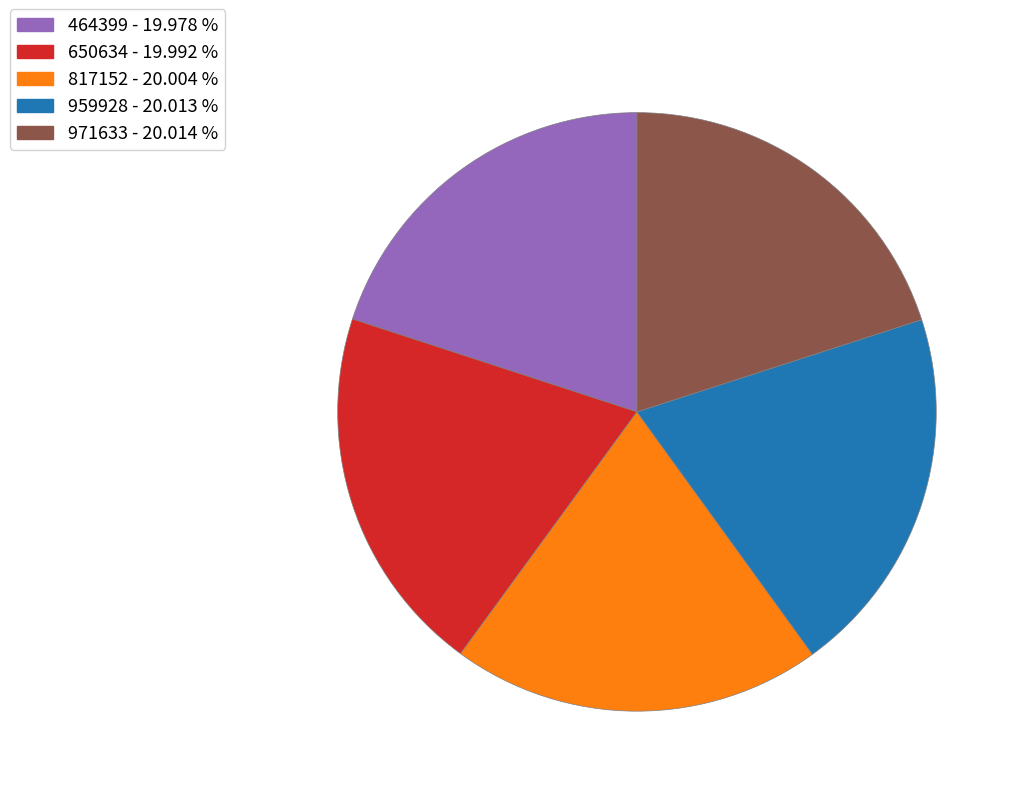

Do 959928 - 20.013 % and 464399 - 19.978 % together represent more than half of the pie?

No